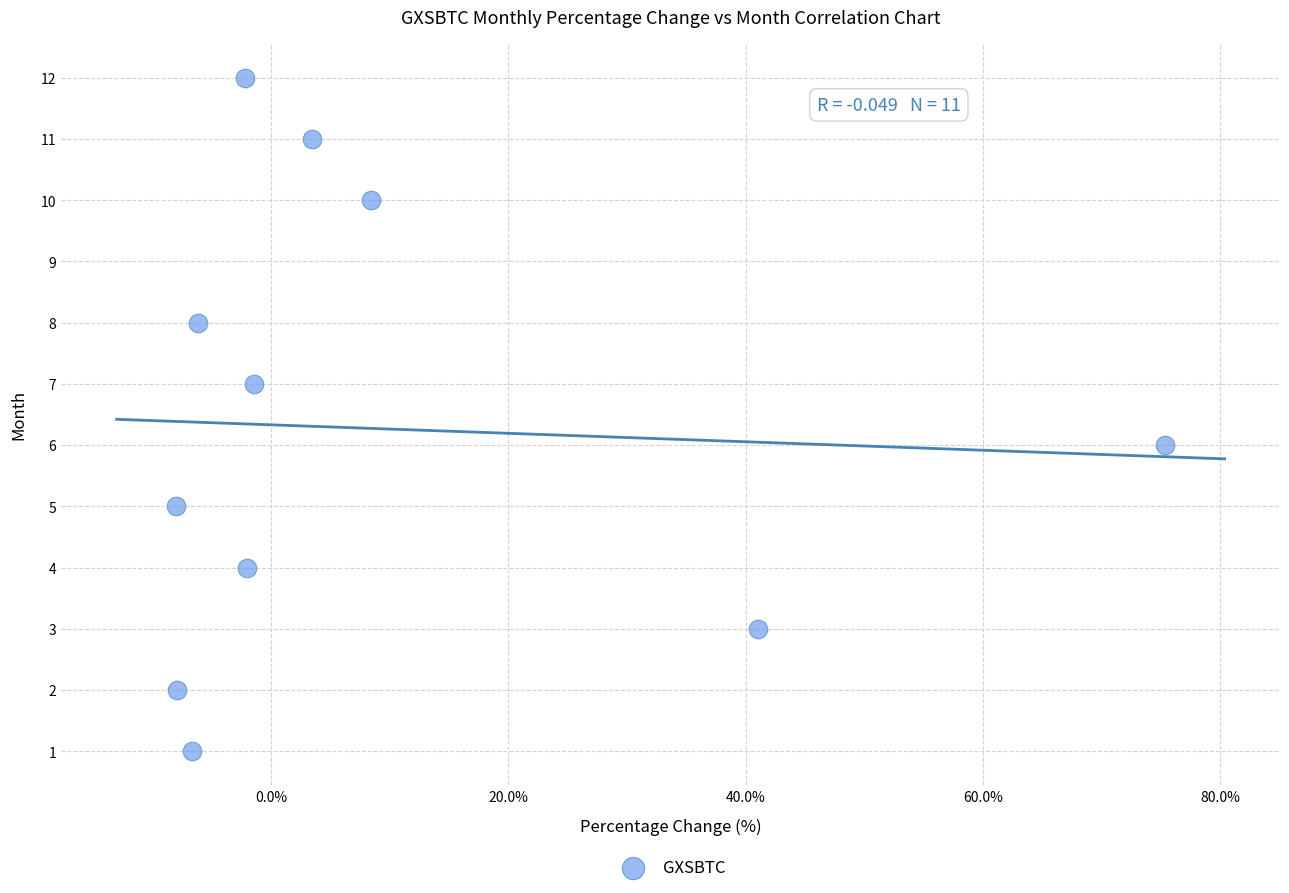

What is the range of Y values (max minus min)?

11